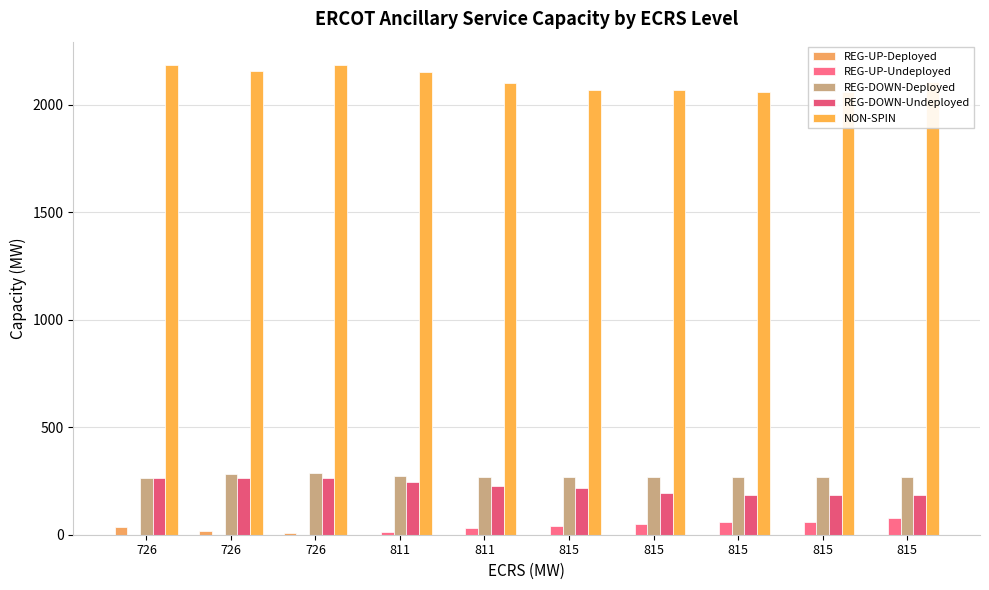

What value does the REG-DOWN-Undeployed series have at 815, to the nearest 5?

185